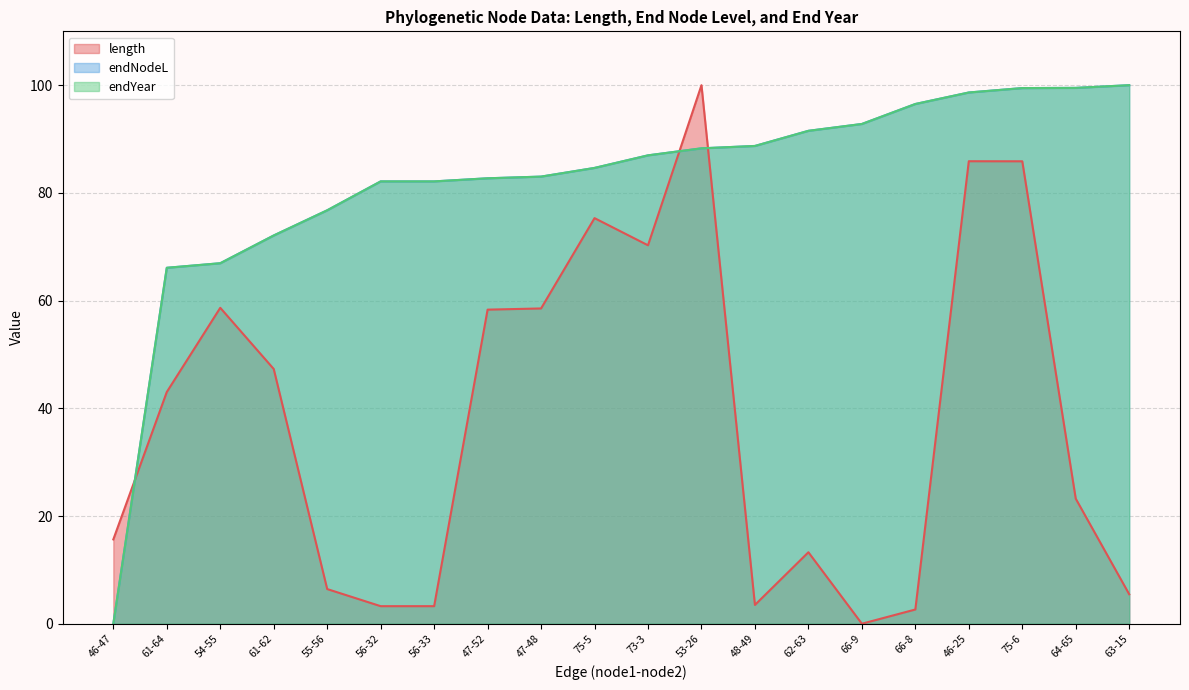

How many lines are shown in the chart?

3